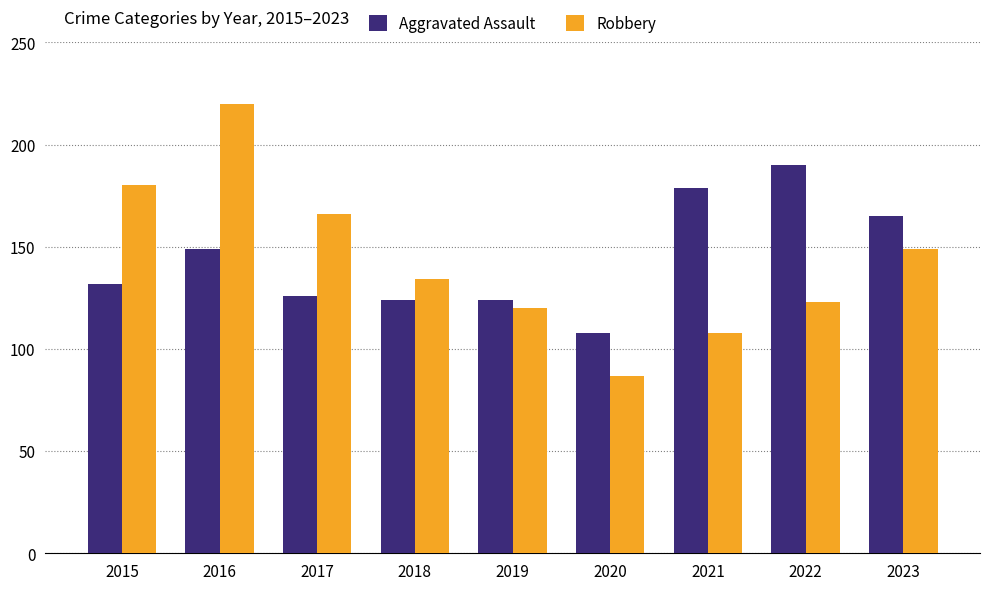

How many series are shown in this chart?

2